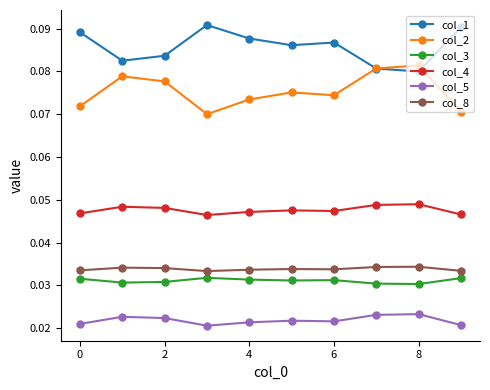

Is this an area chart (filled region under the line)?

No